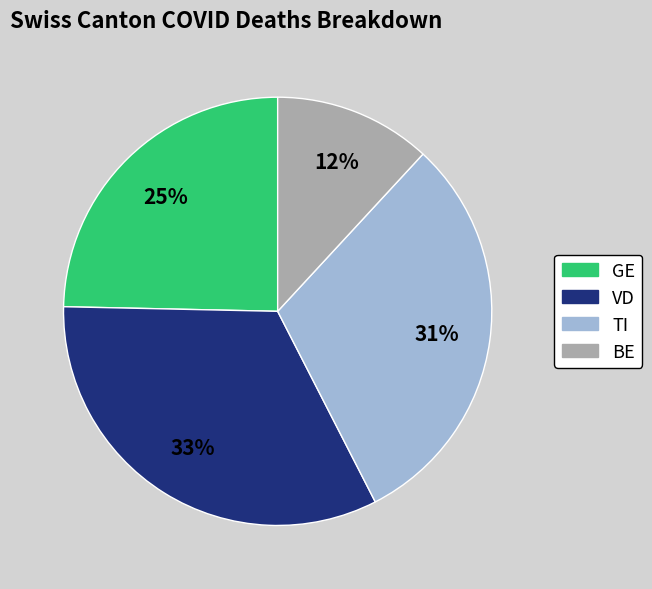

To the nearest percent, what is the difference between the largest and smallest slice percentages?

21%